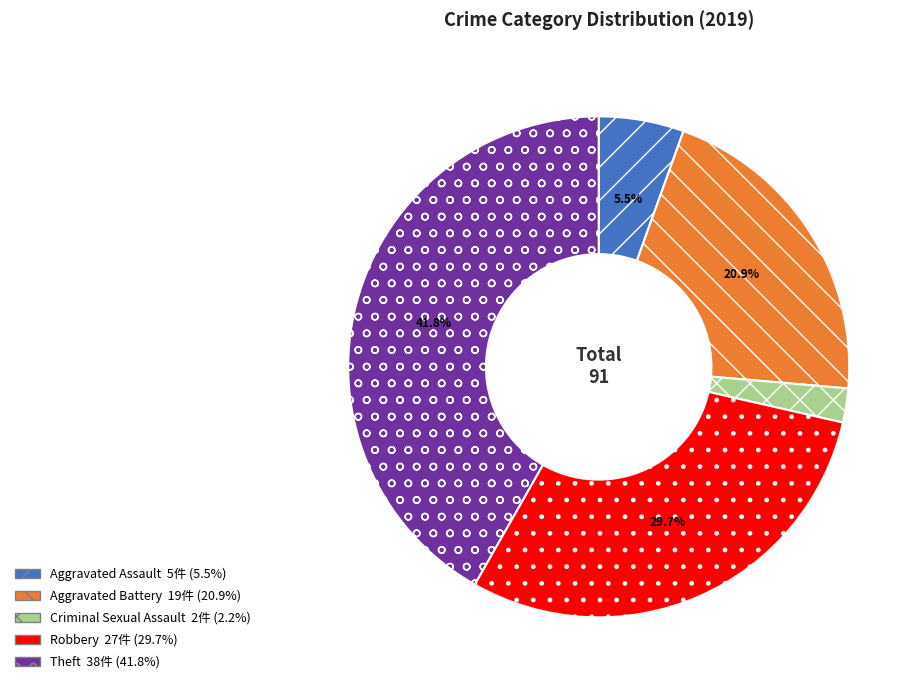

Is there any slice that represents more than half of the pie?

No